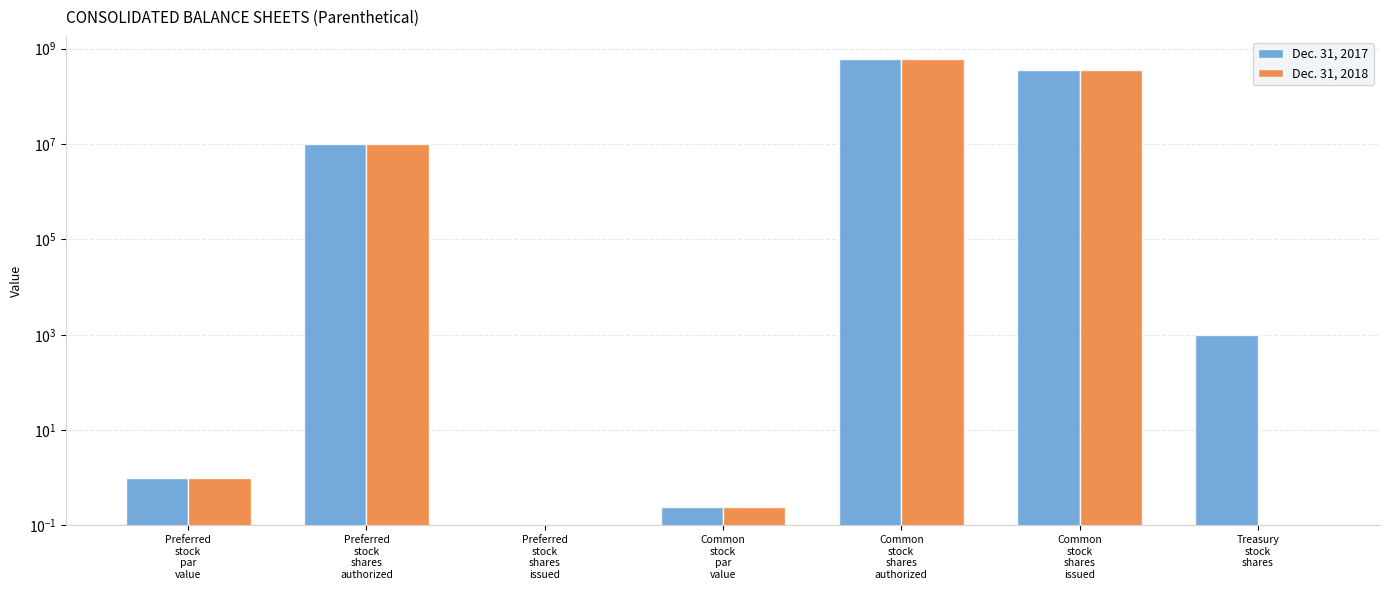

At Common
stock
par
value, list the series in order from smallest to largest.

Dec. 31, 2017, Dec. 31, 2018